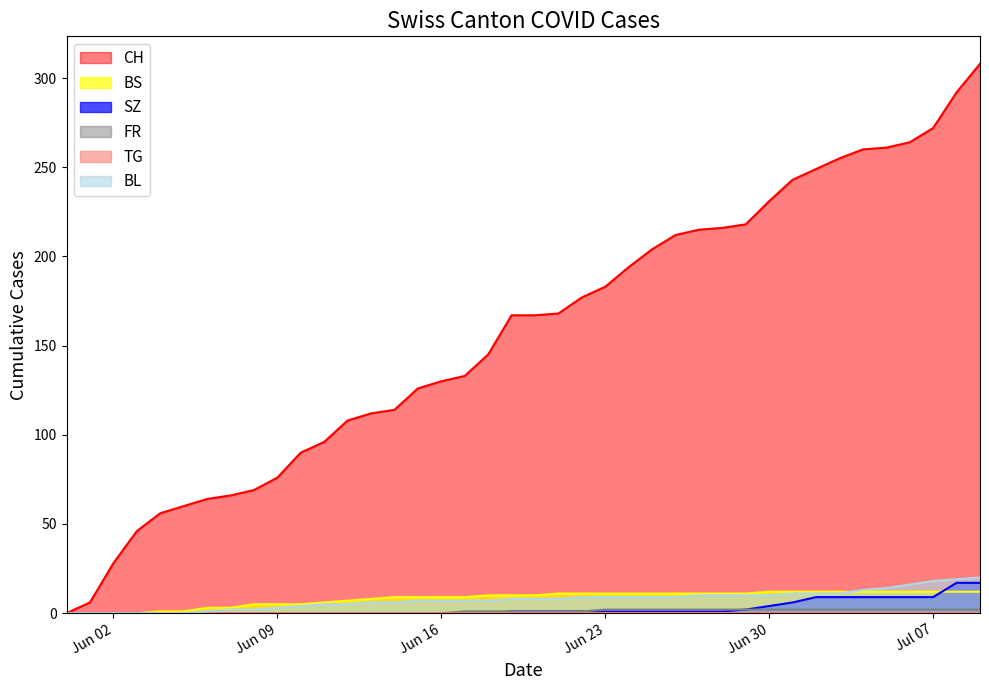

What is the maximum value shown in the chart?

308